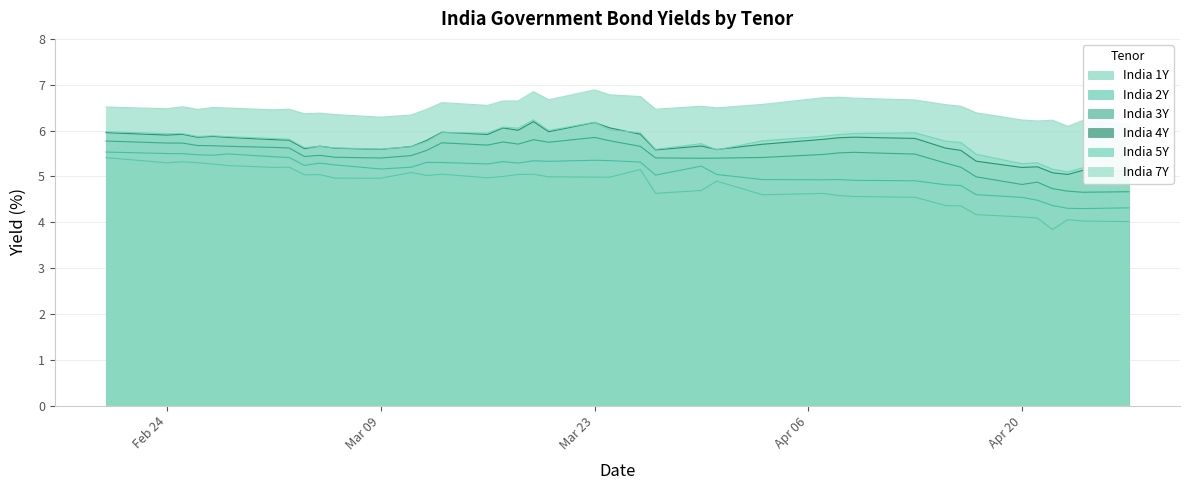

What is the minimum value for India 5Y?

5.1